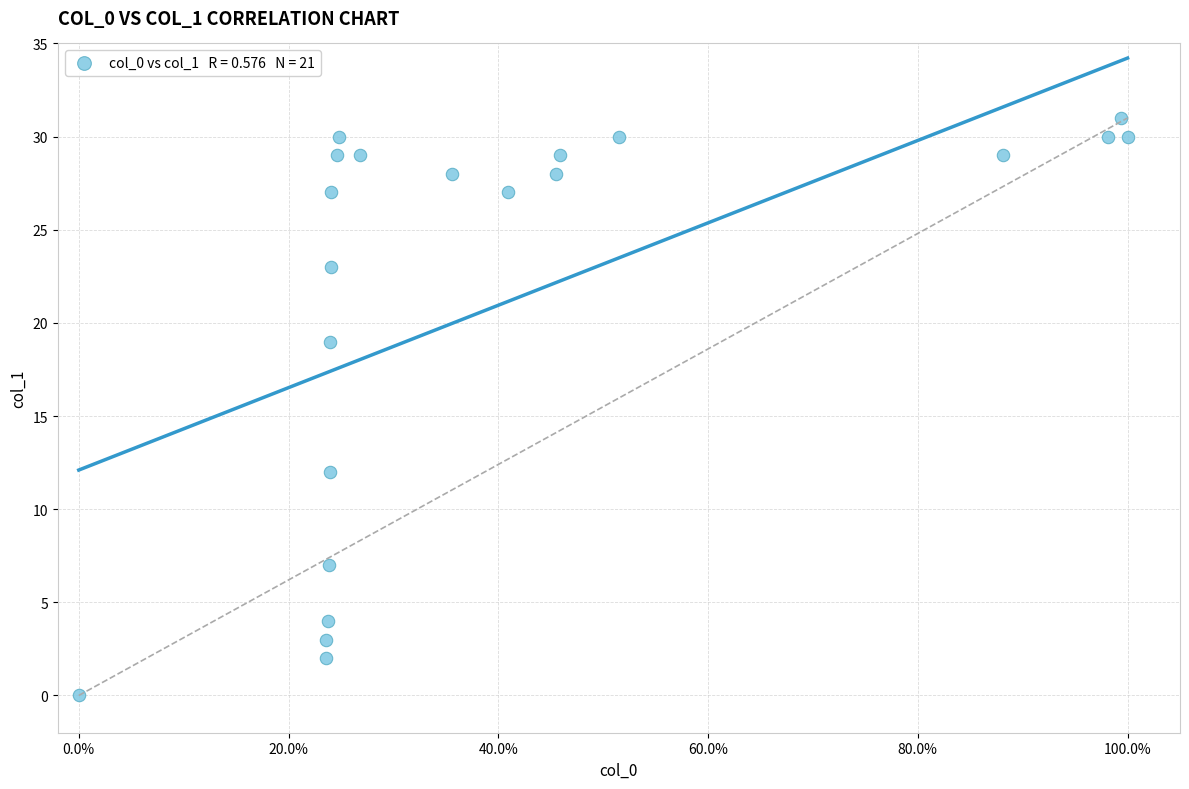

What Y value in the scatter plot is closest to 15?

12